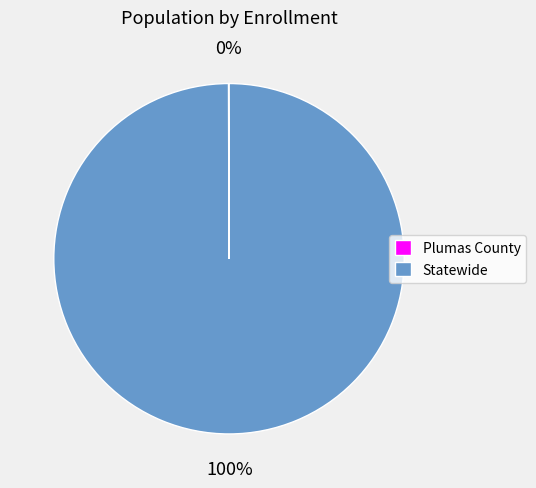

To the nearest percent, what portion does Statewide represent?

100%